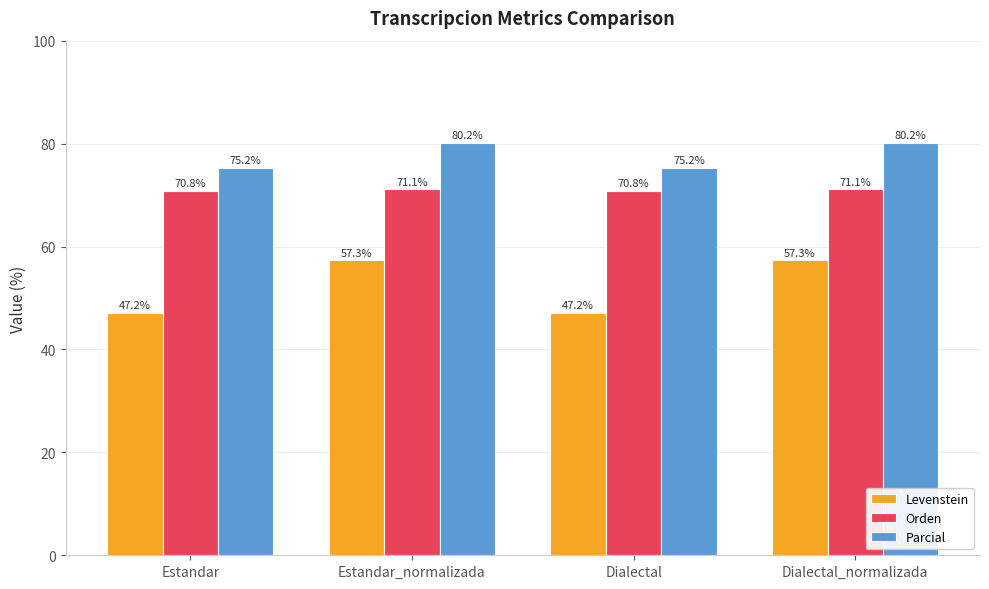

What is the lowest value of the Levenstein series?

47.2